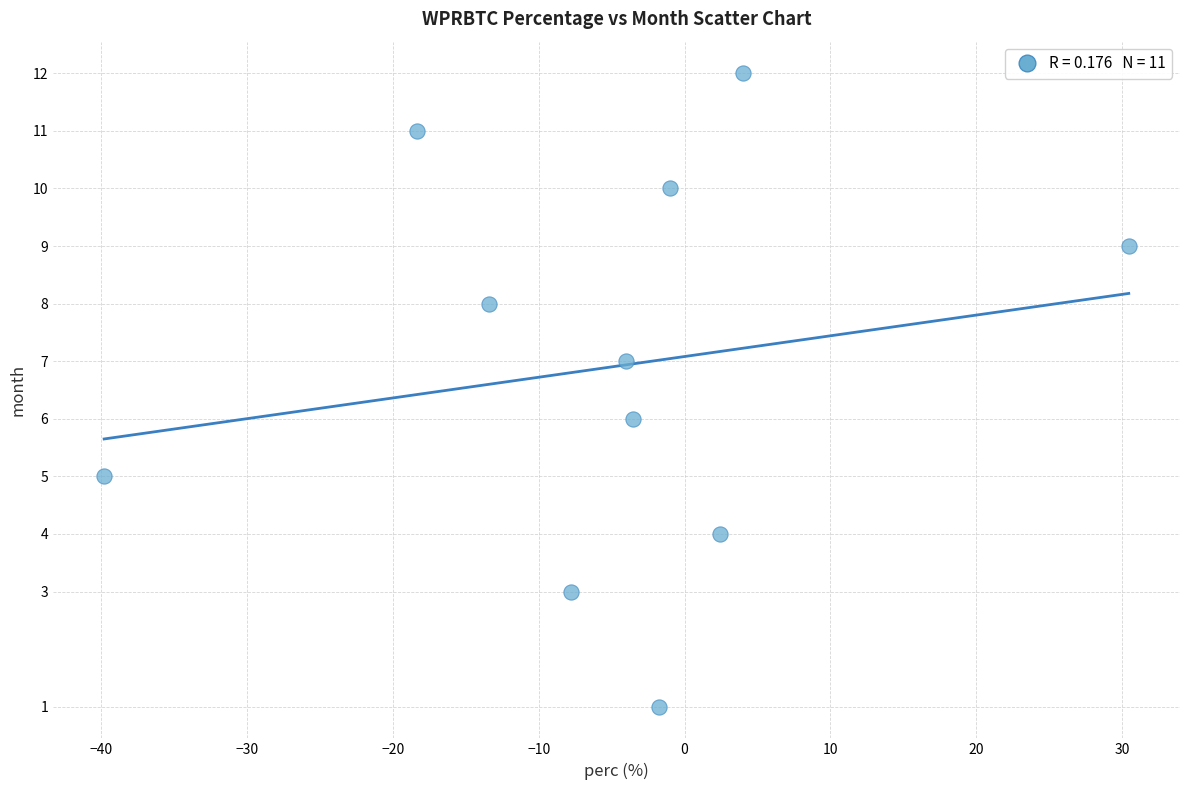

What is the average Y value?

7